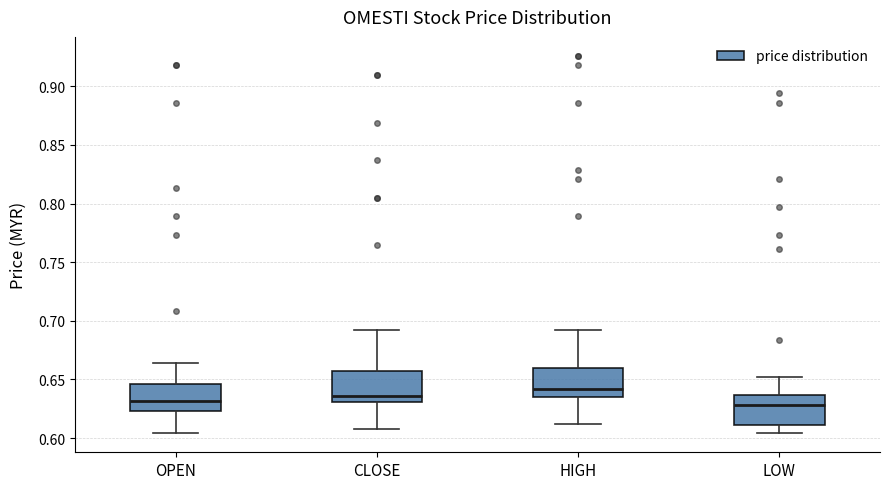

Where is the lower edge of the box for HIGH on the y-axis? The values are not printed on the chart, so give them approximately, as read against the axis.

0.635